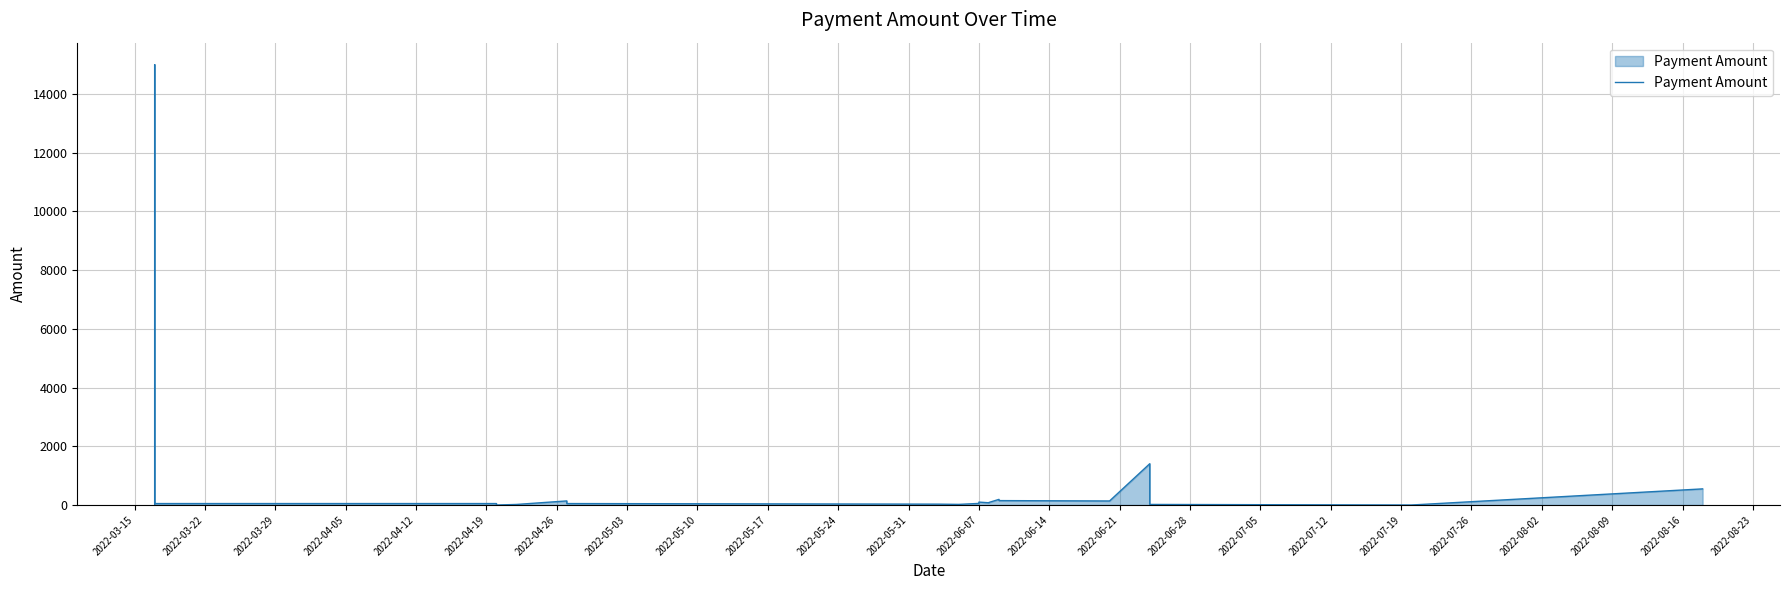

What is the average value?

730.8